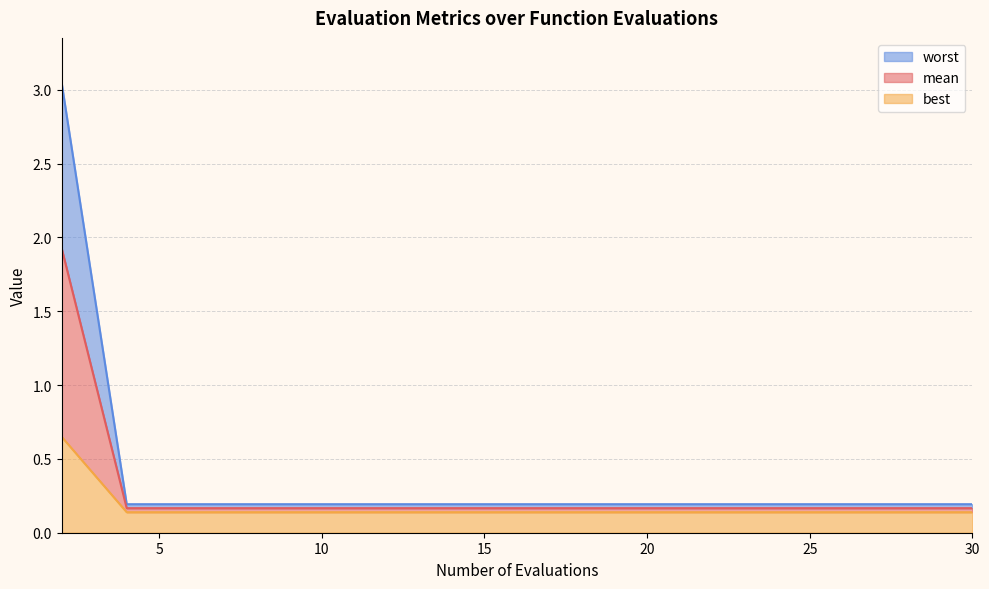

What are all the series names shown in the legend?

worst, mean, best